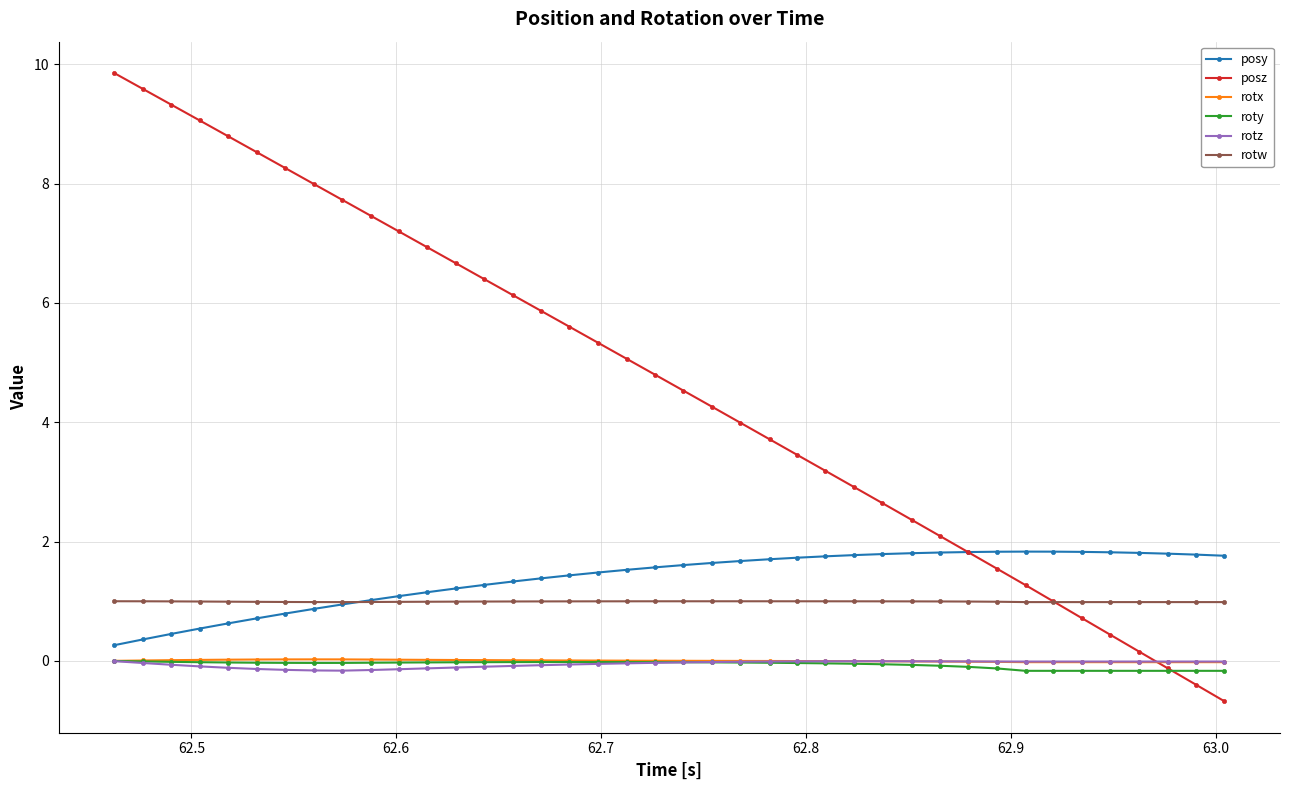

True or false: rotx and rotw intersect in this chart.

False